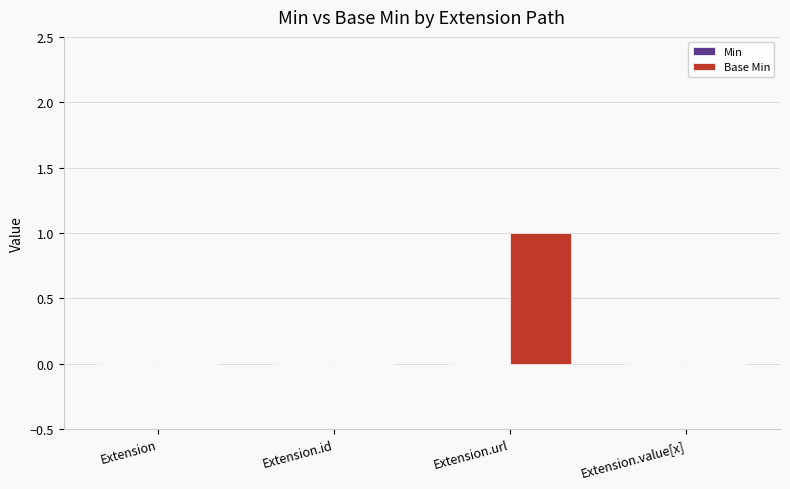

The value at Extension is 0. True or false?

True